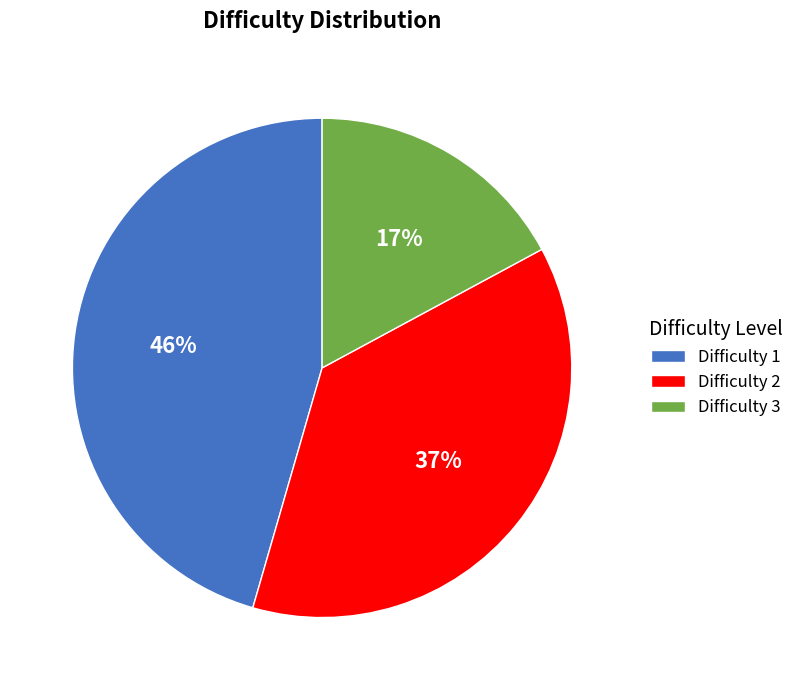

Approximately how many times larger is the value at Difficulty 1 compared to Difficulty 3?

2.7